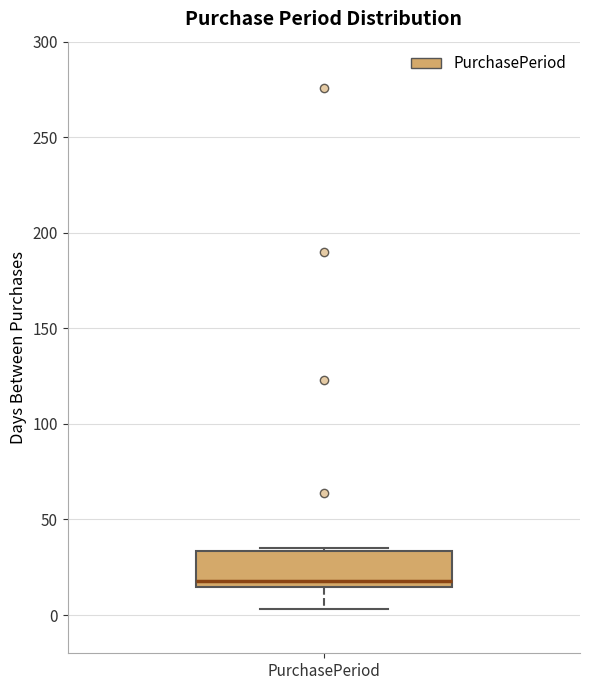

Where does the lower whisker of the box for PurchasePeriod end on the y-axis? The values are not printed on the chart, so give them approximately, as read against the axis.

5